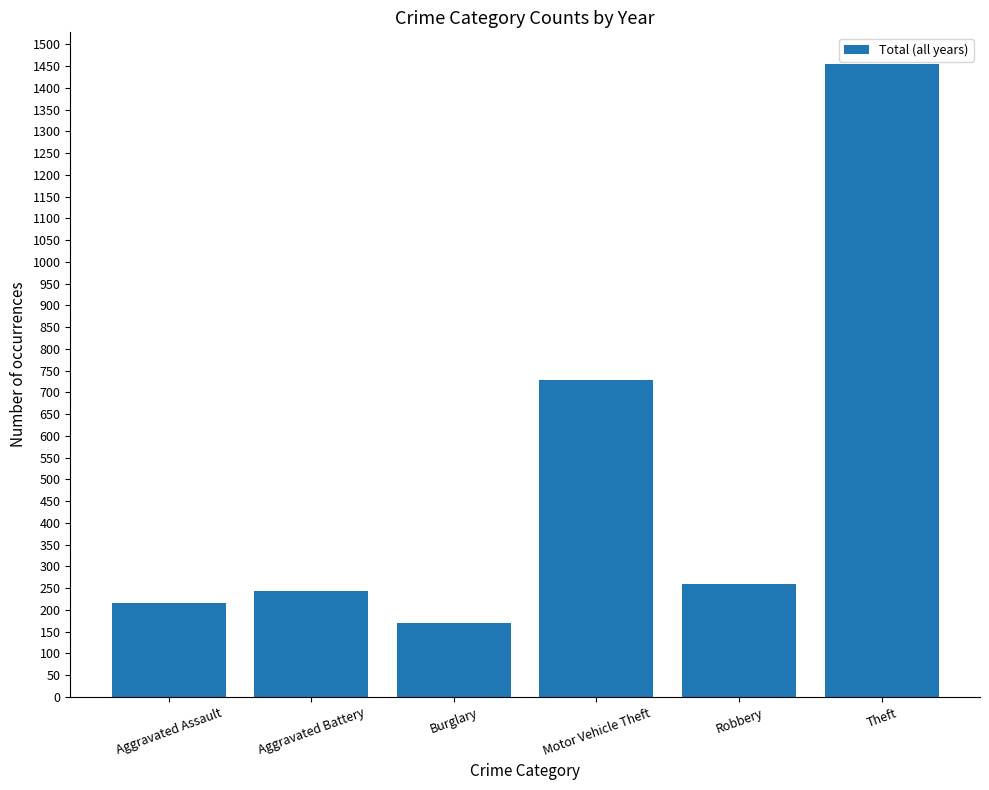

At which label is the value closest to 812?

Motor Vehicle Theft